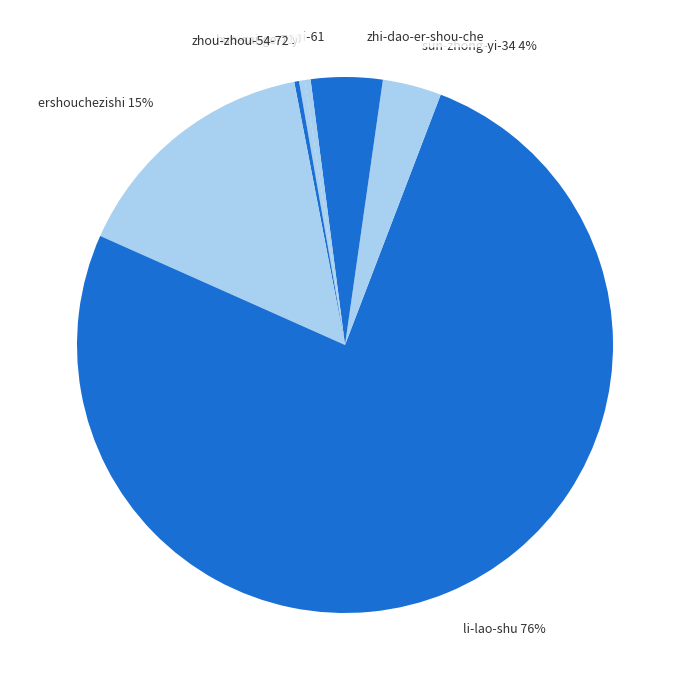

True or false: huo-sai-ge-71 accounts for 0% of the total.

True